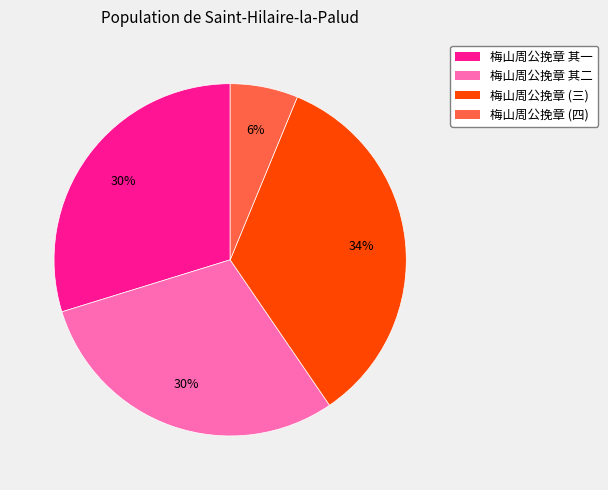

Is there a majority slice in this chart?

No